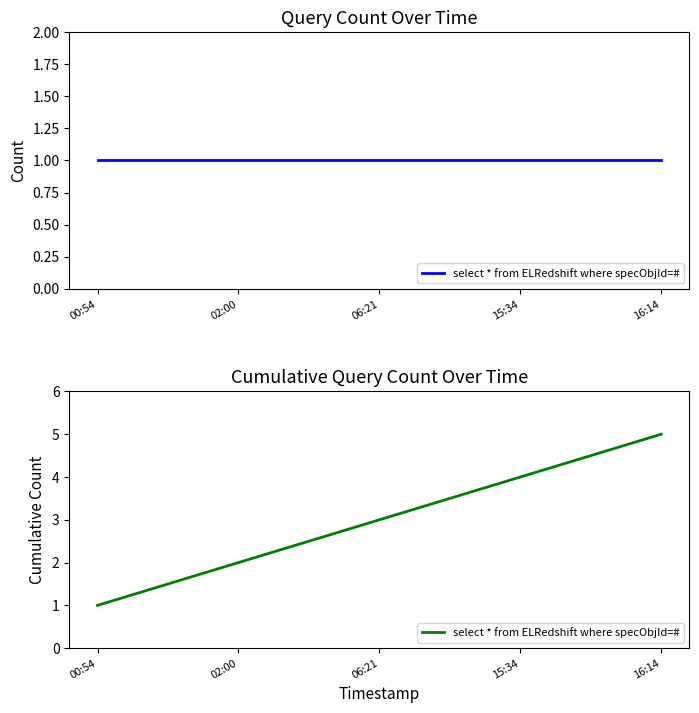

True or false: the data has more than 1 interior local peaks.

False